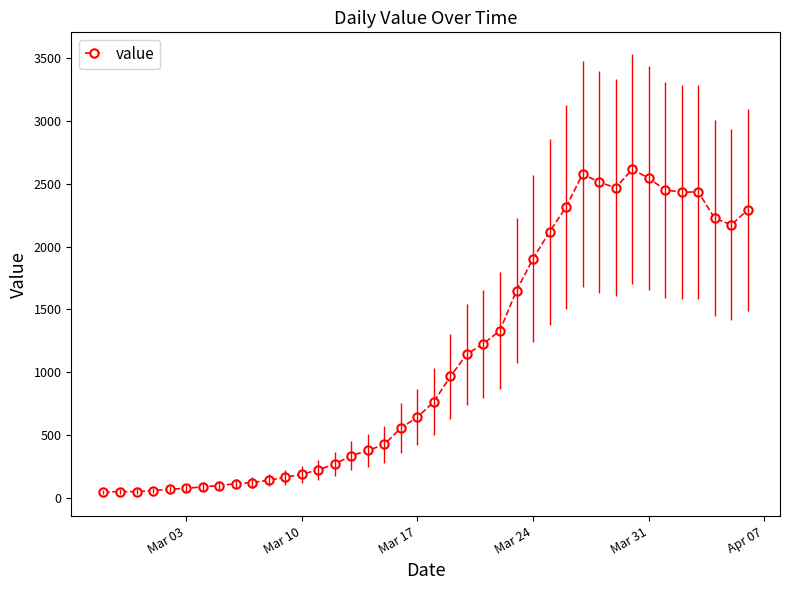

True or false: value has more than 1 points higher than both neighbors.

True